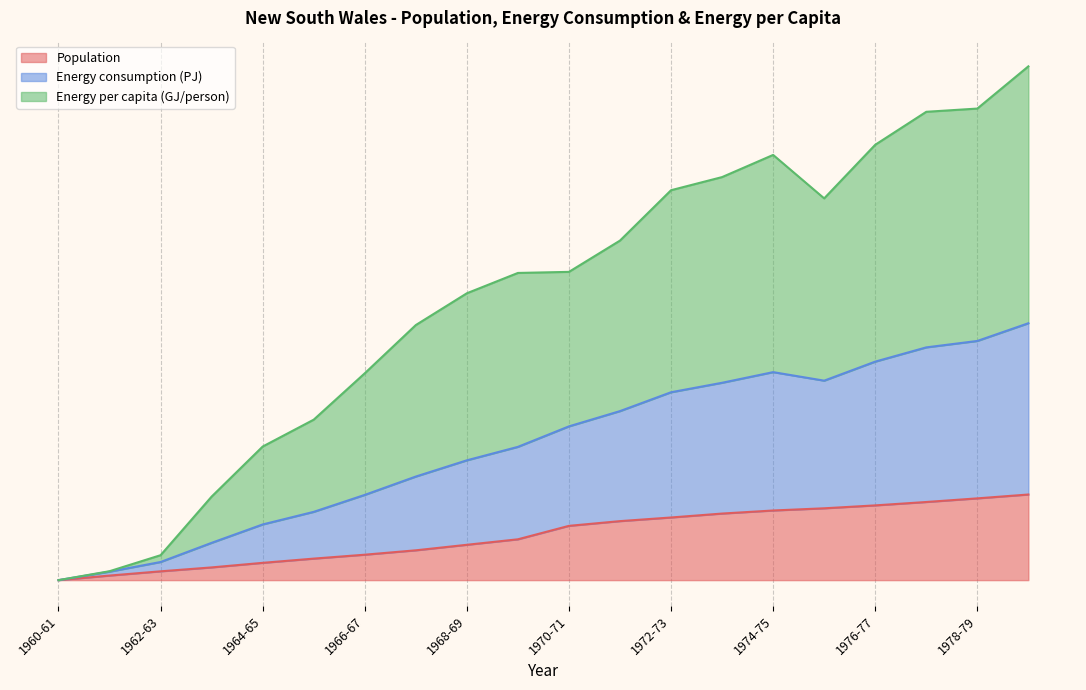

True or false: Energy per capita (GJ/person) and Energy consumption (PJ) intersect in this chart.

False